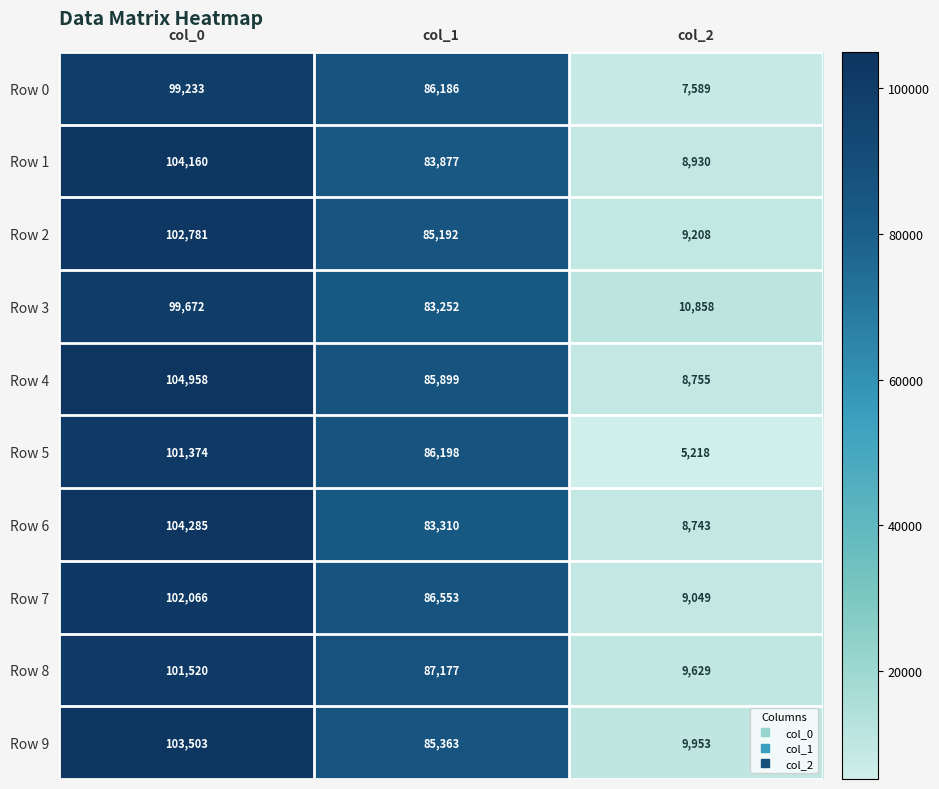

At which label does Row 7 first exceed 86553?

col_0